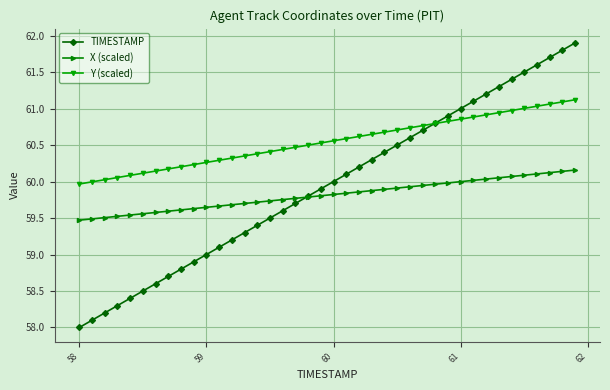

How many categories are shown in the chart?

40